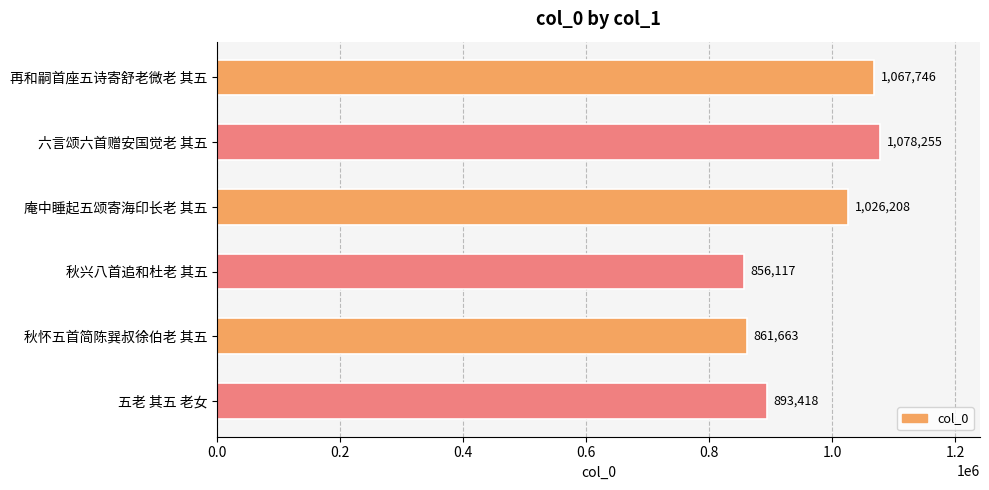

List the labels in order of value, largest first.

六言颂六首赠安国觉老 其五, 再和嗣首座五诗寄舒老微老 其五, 庵中睡起五颂寄海印长老 其五, 五老 其五 老女, 秋怀五首简陈巽叔徐伯老 其五, 秋兴八首追和杜老 其五